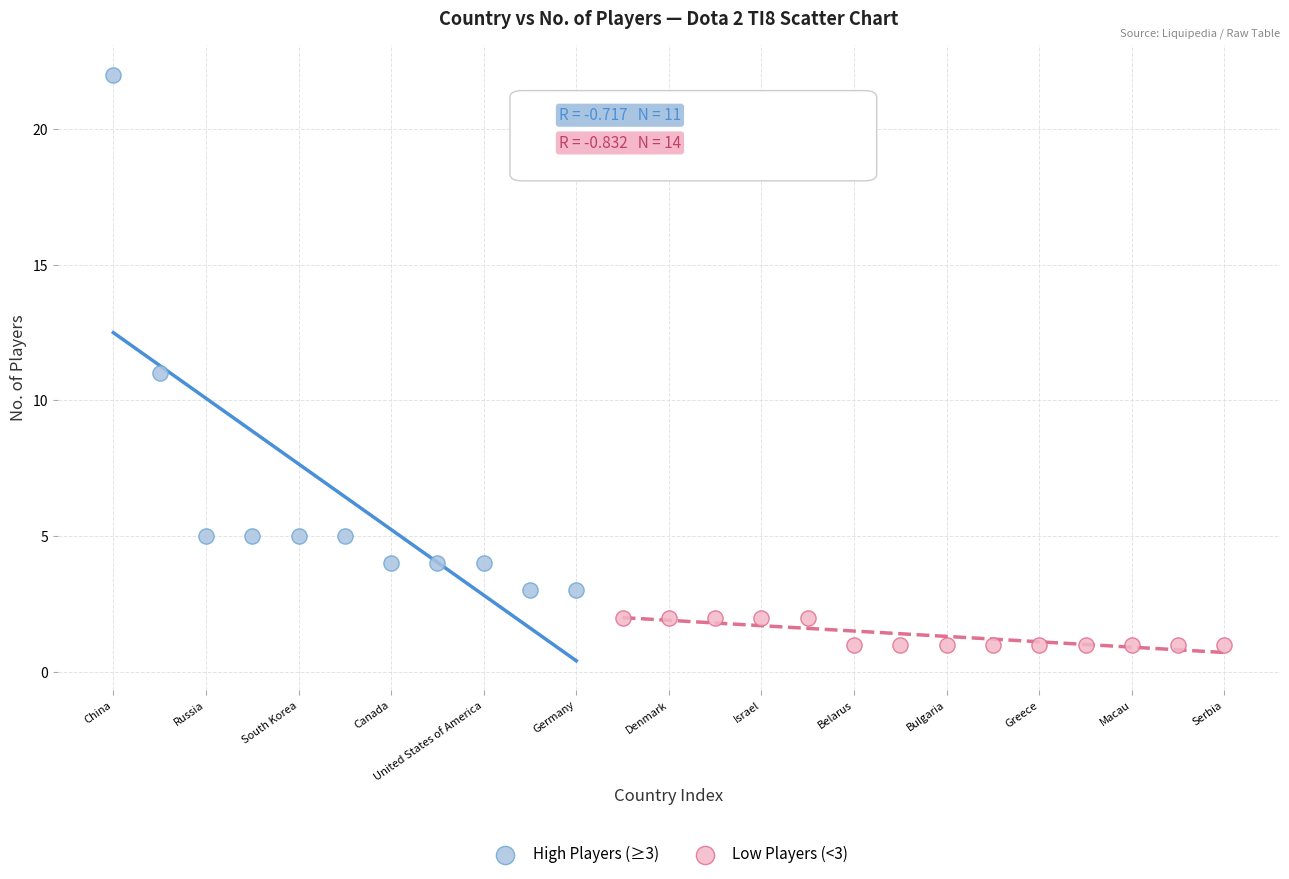

Which series contains the lowest Y value?

Low Players (<3)